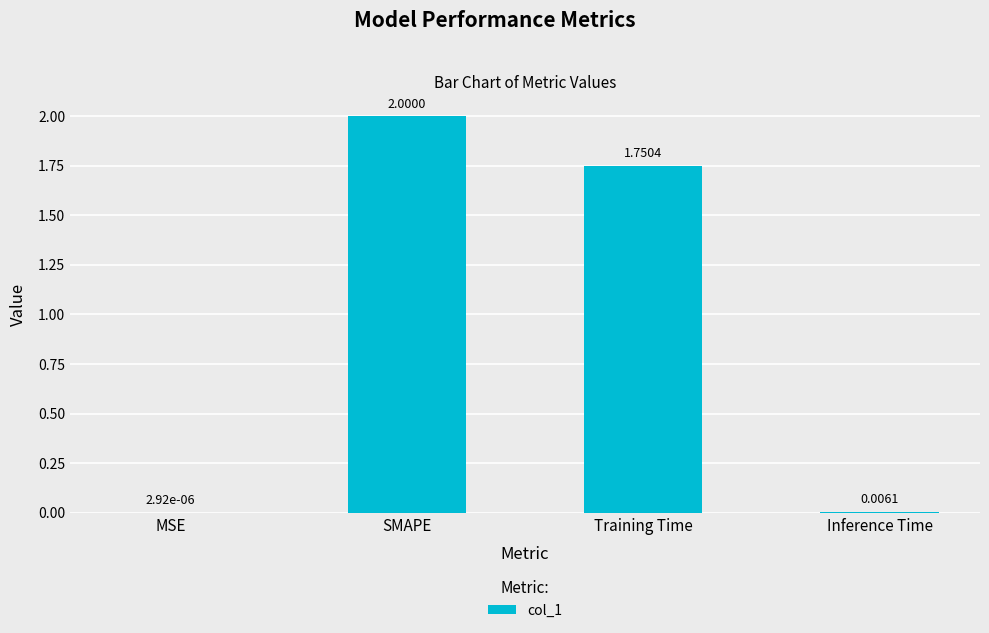

What is the average value?

0.9